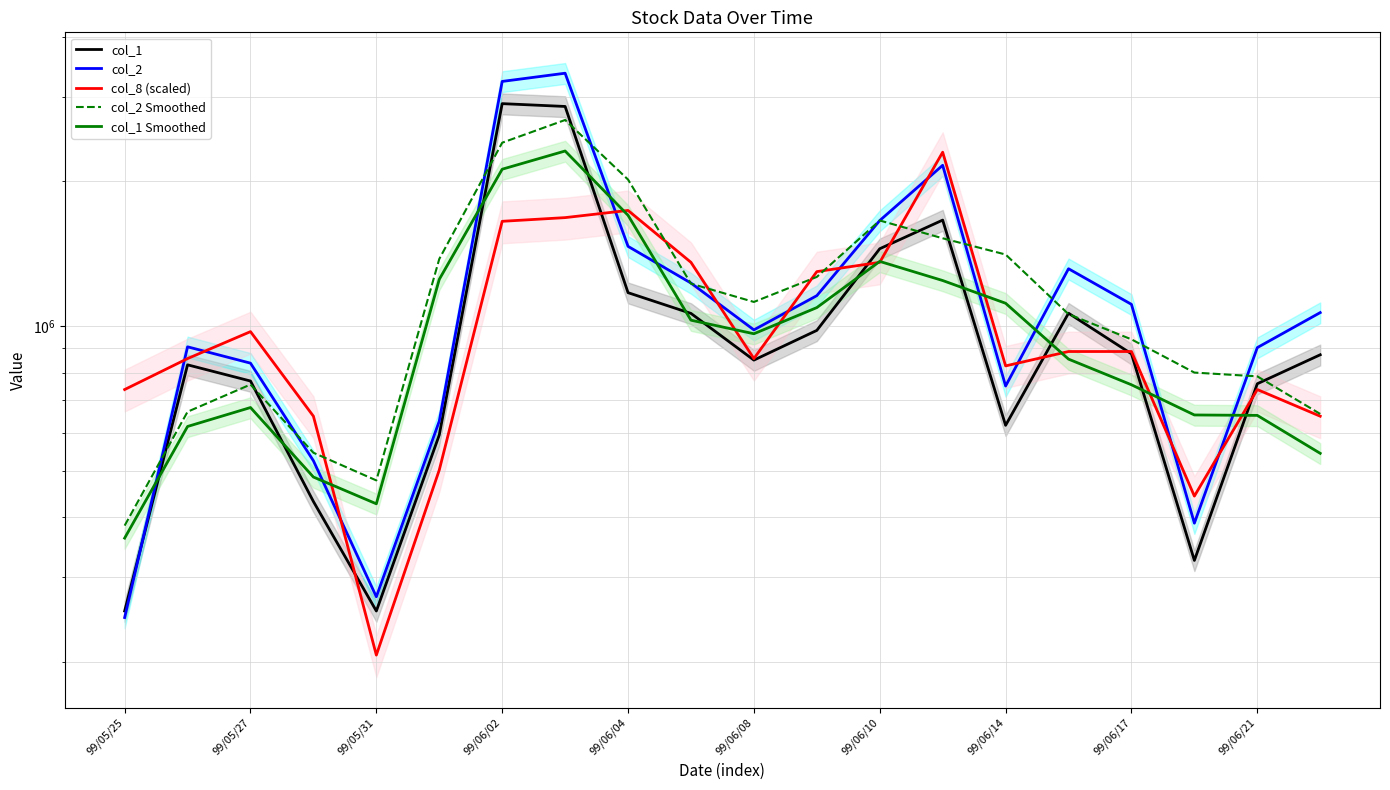

Which series has the widest spread of values?

col_2